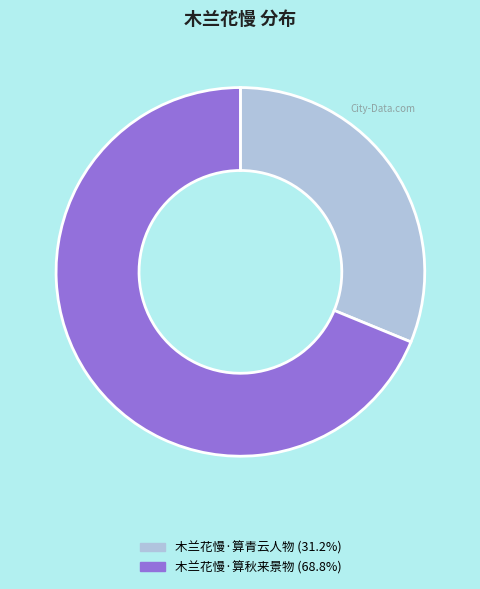

Rank the categories by value from lowest to highest.

木兰花慢·算青云人物, 木兰花慢·算秋来景物